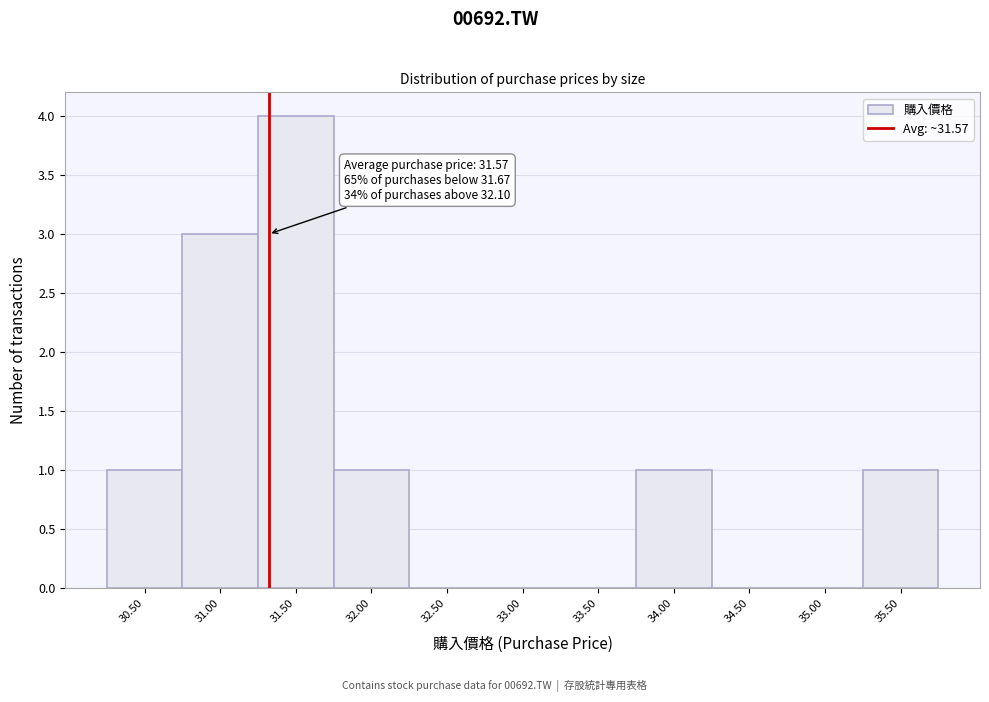

Reading left to right, list all the values displayed in this chart.

30.50=1	31.00=3	31.50=4	32.00=1	32.50=0	33.00=0	33.50=0	34.00=1	34.50=0	35.00=0	35.50=1